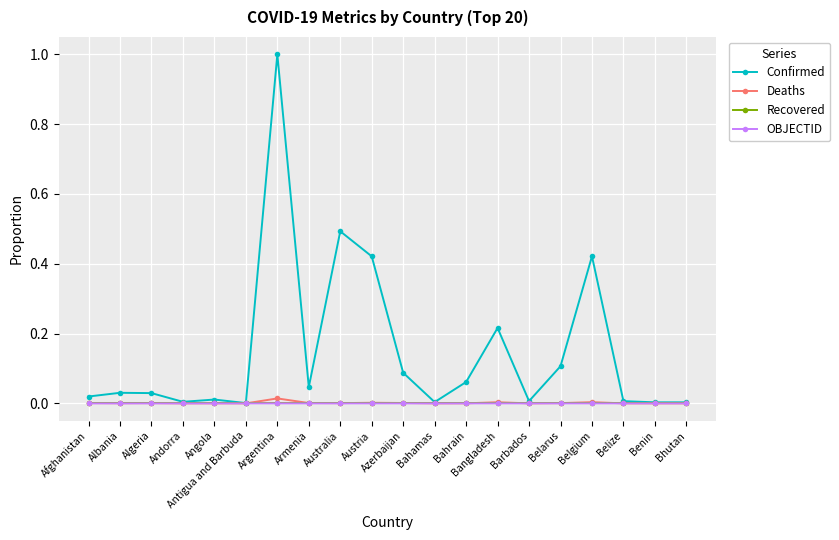

Which series has the largest range (max minus min)?

Confirmed